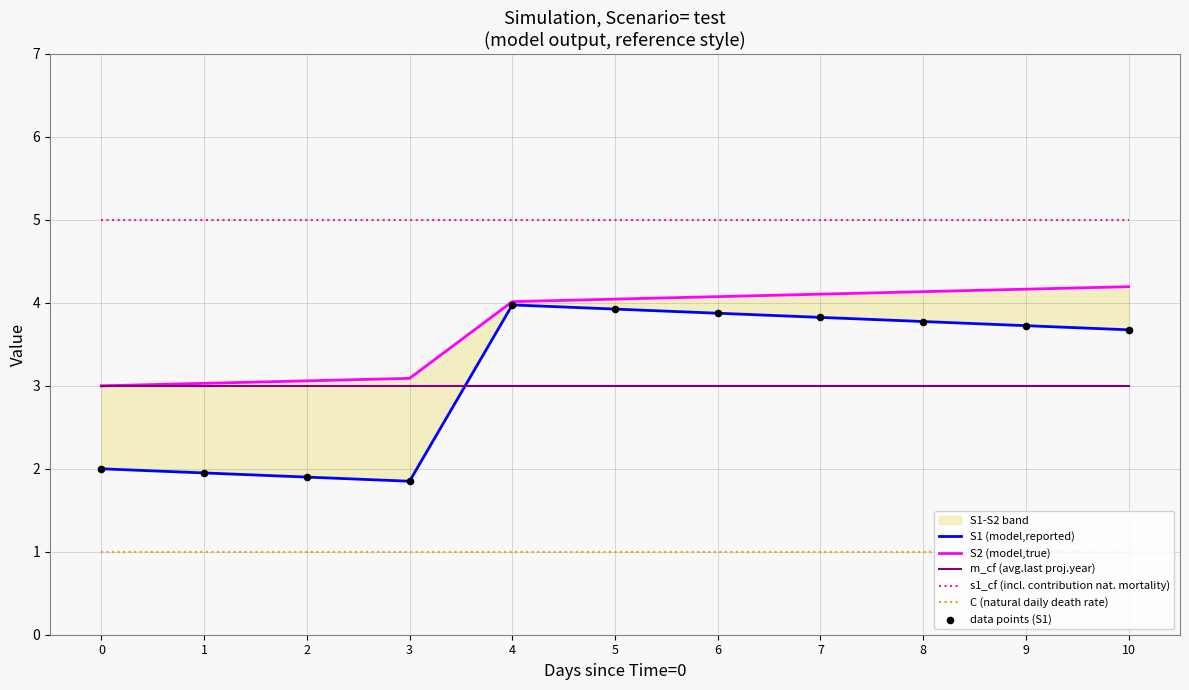

Which series contains the highest Y value?

s1_cf (incl. contribution nat. mortality)